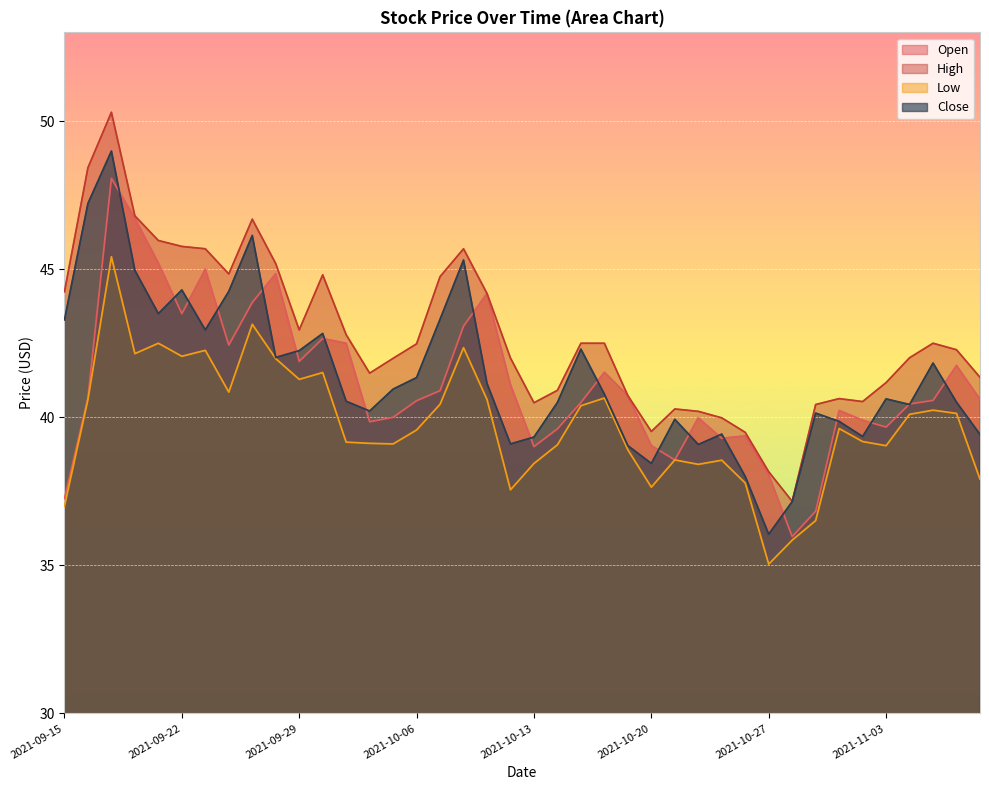

What is the sum of the Close values at 2021-09-30 and 2021-11-02?

82.2